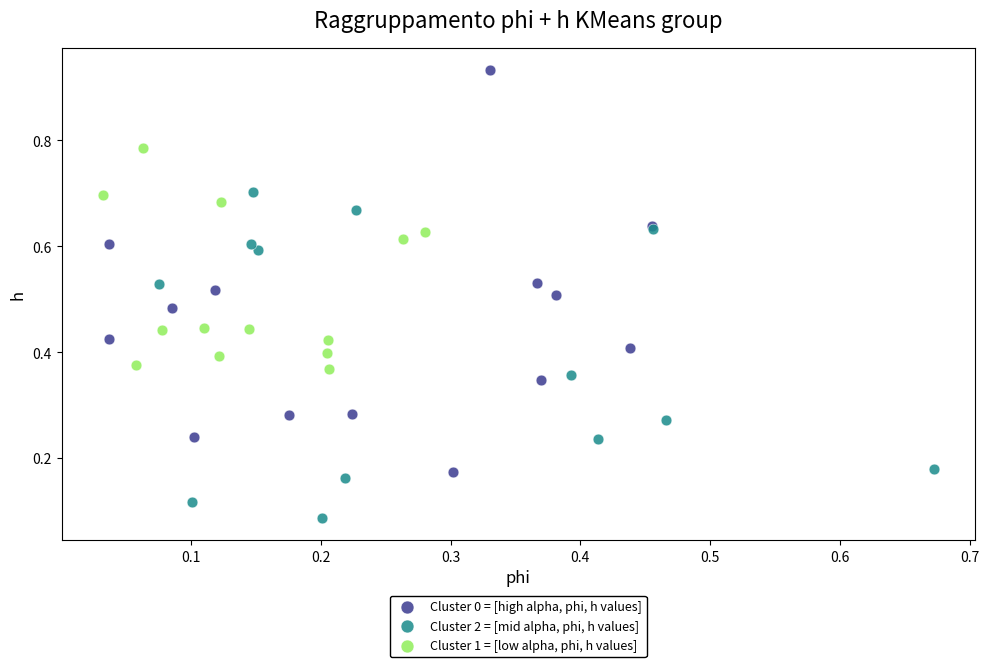

Which series contains the lowest Y value?

Cluster 2 = [mid alpha, phi, h values]